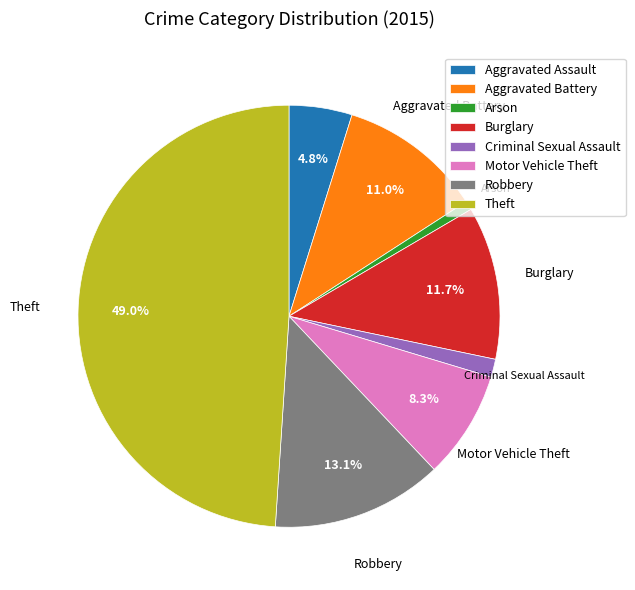

Is the sum of Robbery and Aggravated Battery greater than half?

No